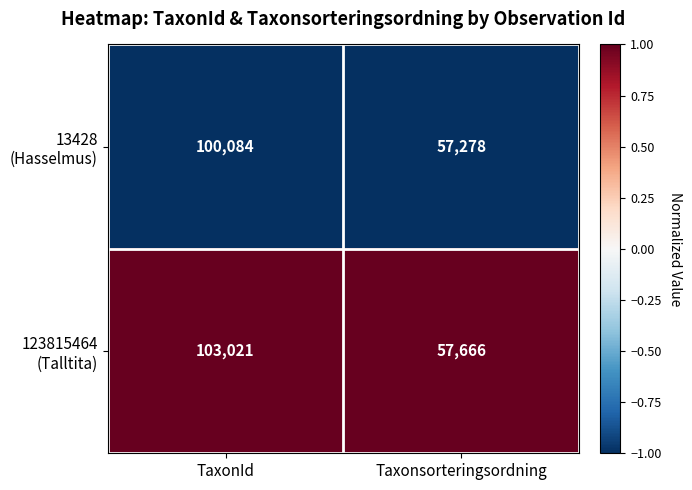

At which category is the sum across all series the highest?

TaxonId